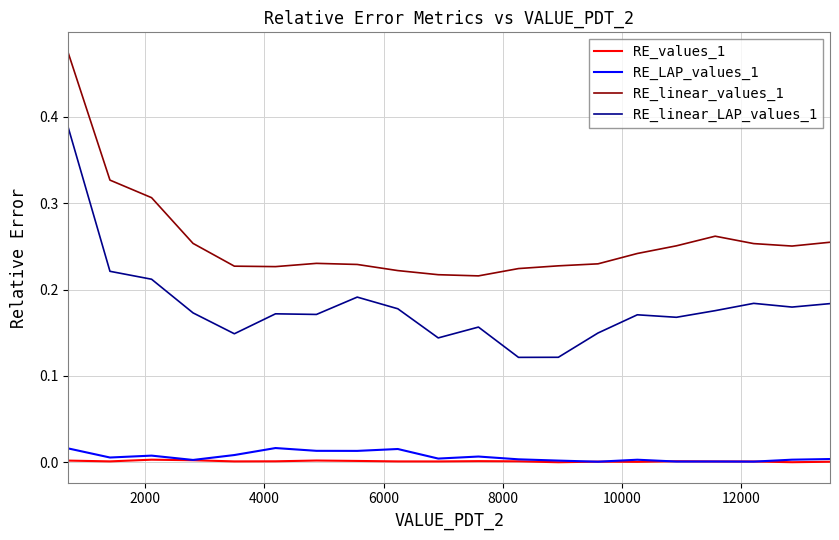

True or false: RE_LAP_values_1 and RE_linear_values_1 cross at least once.

False